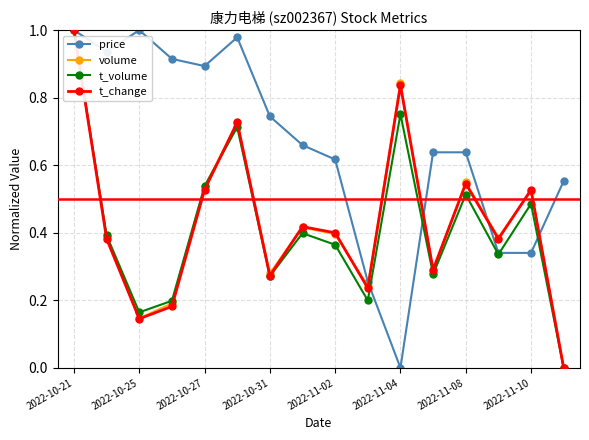

True or false: price has more than 0 points higher than both neighbors.

True